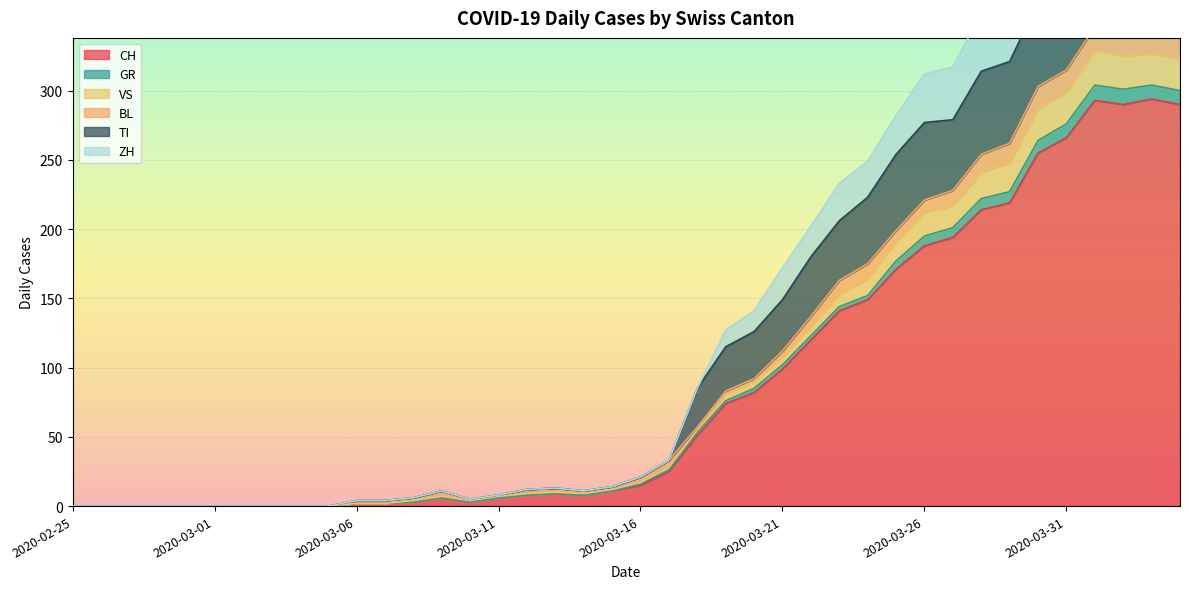

True or false: CH has a value of 266 at 2020-03-31.

True